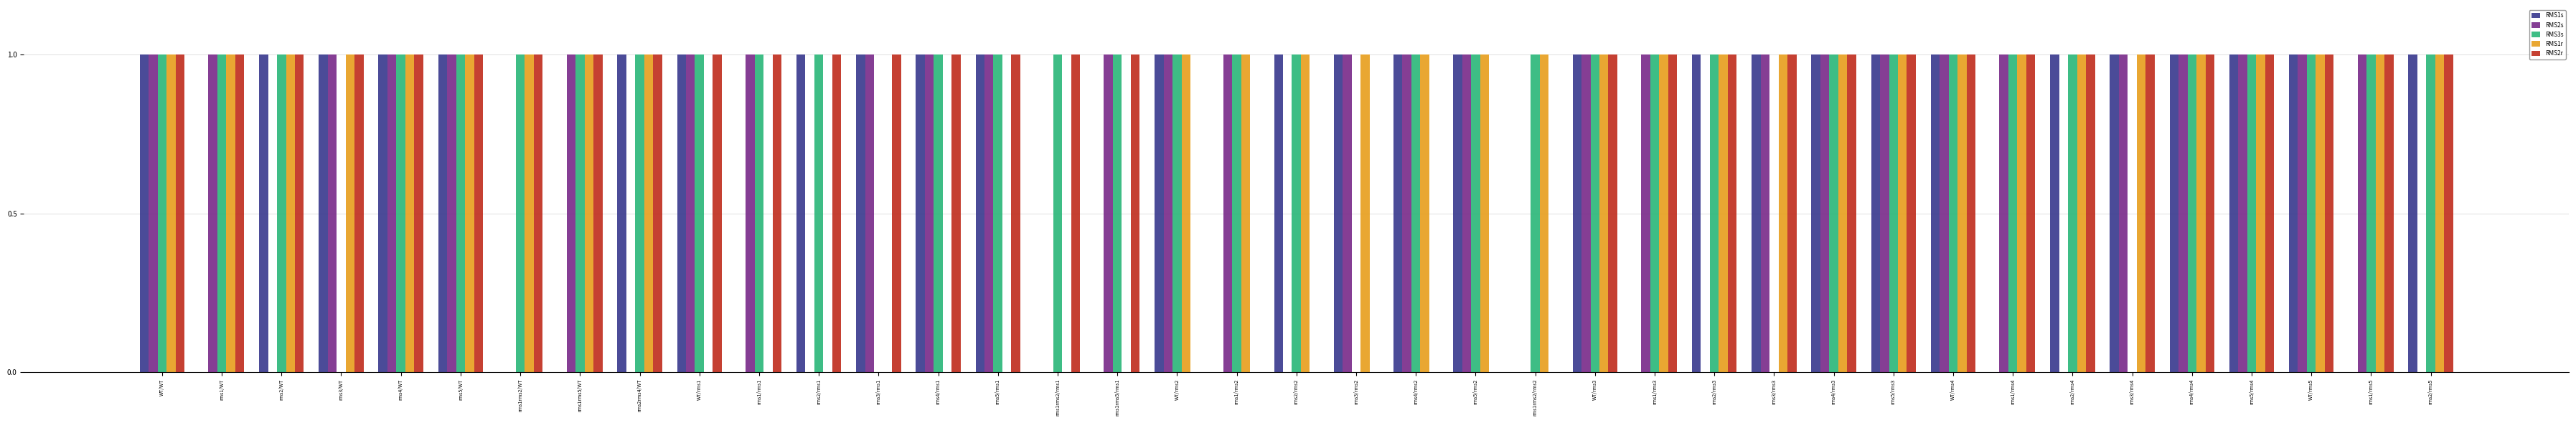

What is the total value across all series at rms3/rms4?

4